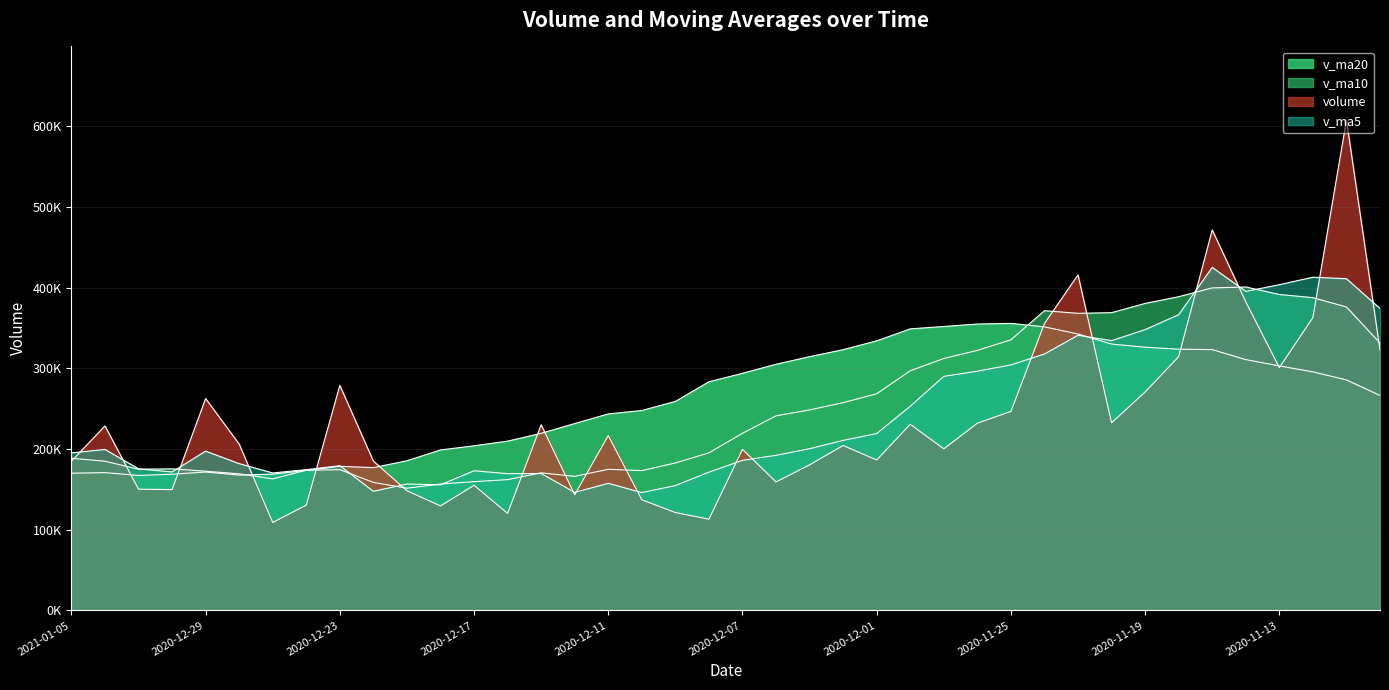

Which series changed the most between 6 and 25?

v_ma20